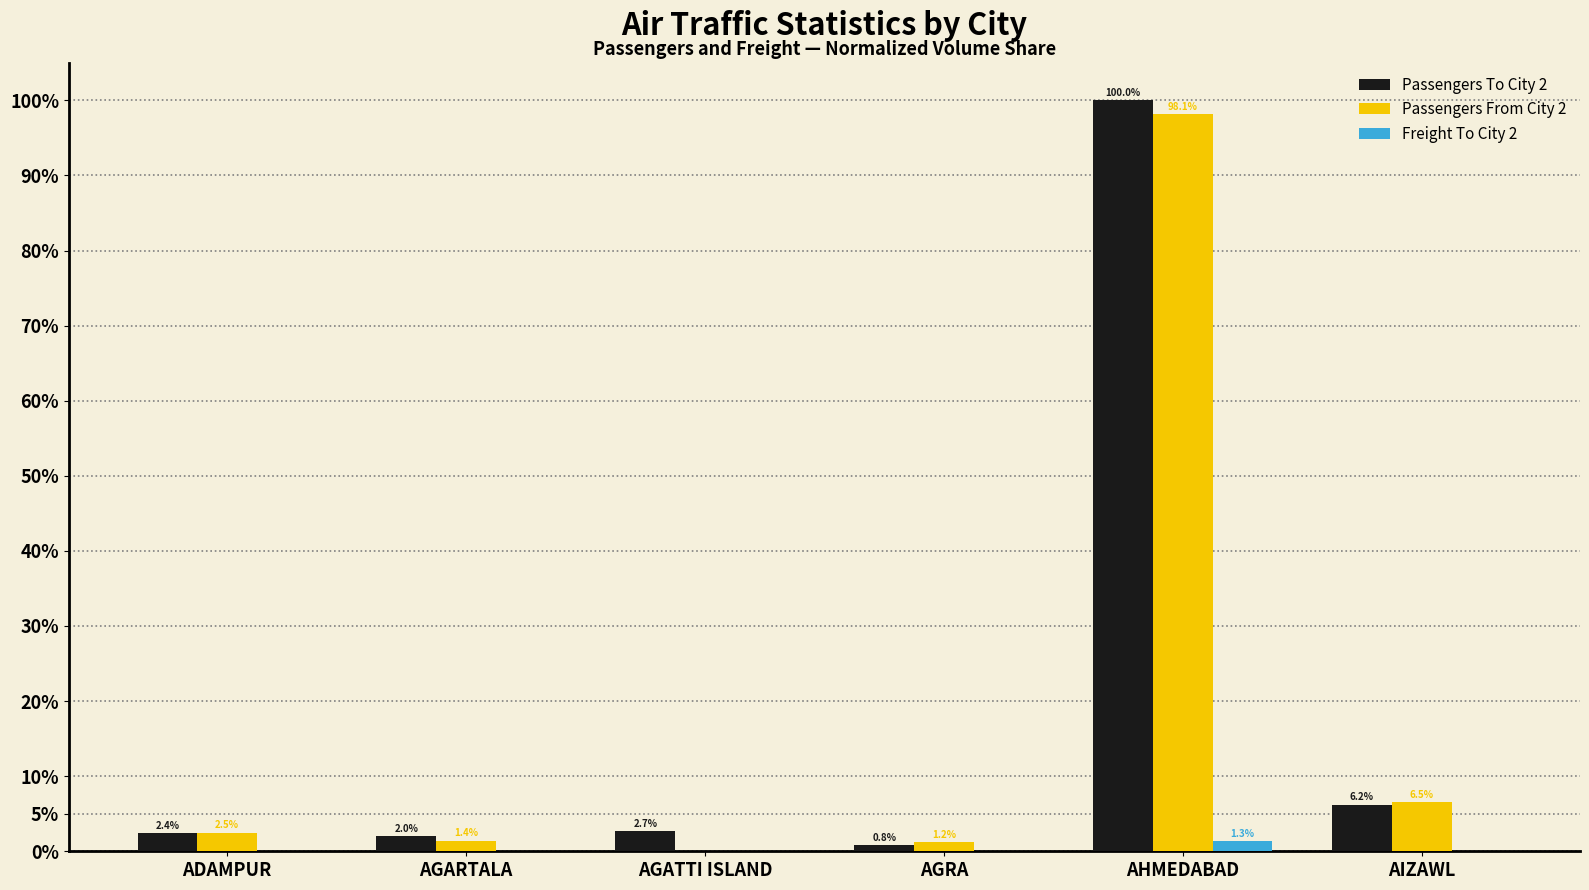

What is the sum of all Freight To City 2 values?

1.3